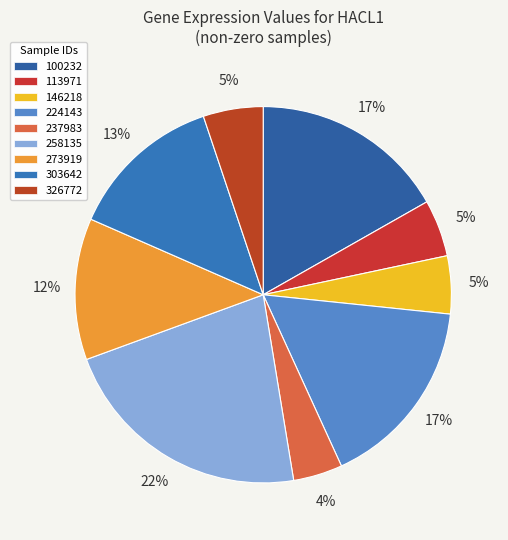

Count the number of slices in the pie.

9